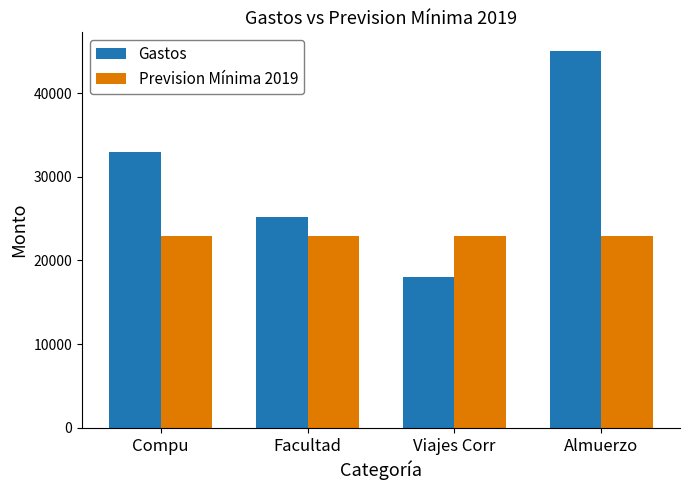

How many bars are there in each group?

2